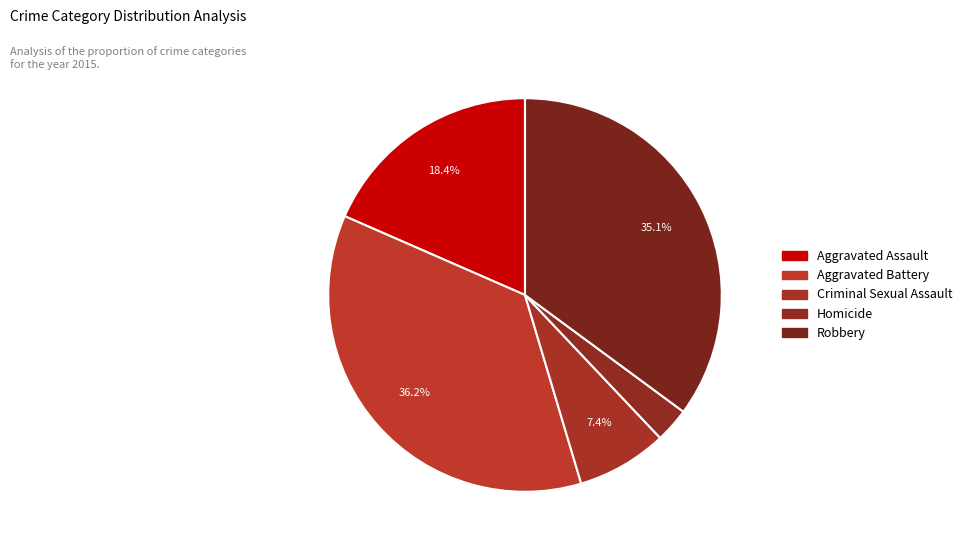

How many segments does this pie chart have?

5